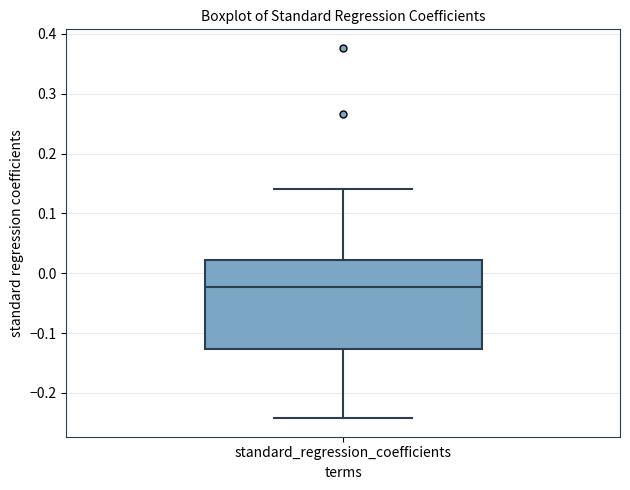

Where does the upper whisker of the box for standard_regression_coefficients end on the y-axis? The values are not printed on the chart, so give them approximately, as read against the axis.

0.14